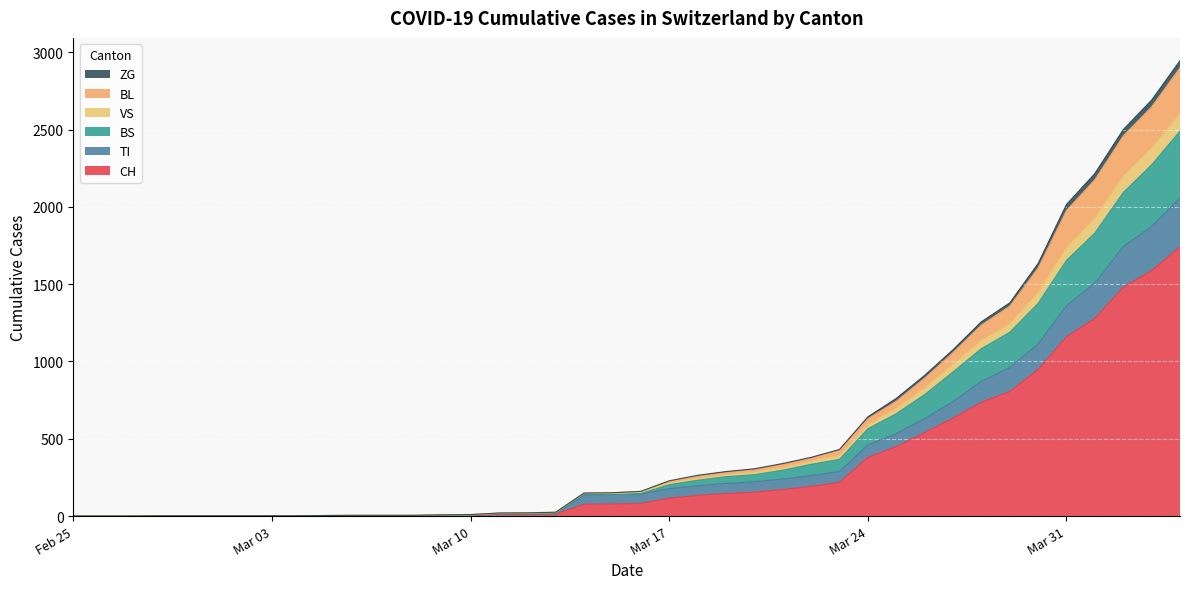

At 2020-02-29, list the series in order from smallest to largest.

CH, TI, ZG, BS, VS, BL